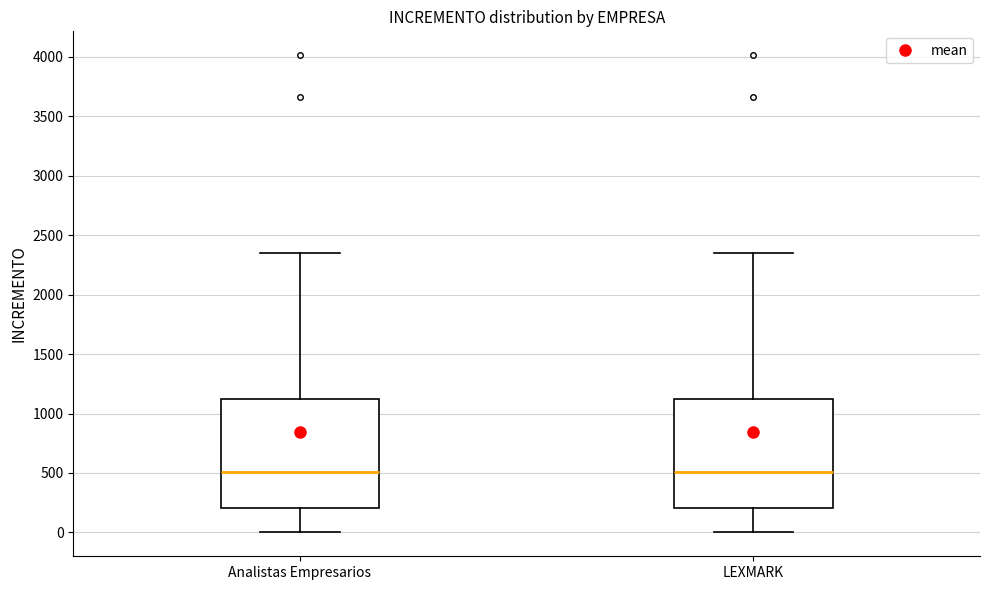

Reading left to right, read every box against the y-axis: the position of its median line, the range the box covers, and the ends of its whiskers. The values are not printed on the chart, so give them approximately, as read against the axis.

Analistas Empresarios: median 500, box 200 to 1100, whiskers 0 to 2350
LEXMARK: median 500, box 200 to 1100, whiskers 0 to 2350